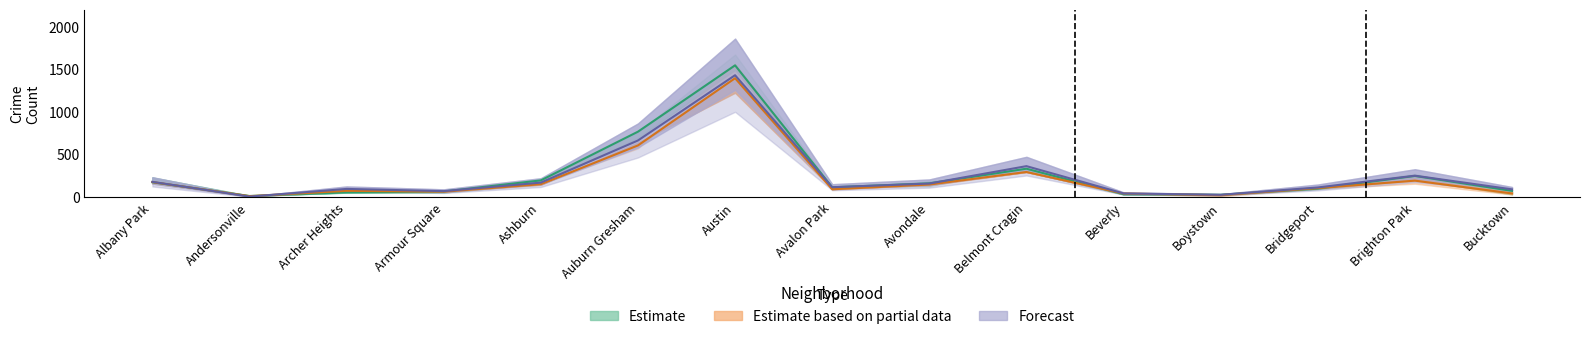

What position from the right is Andersonville?

14